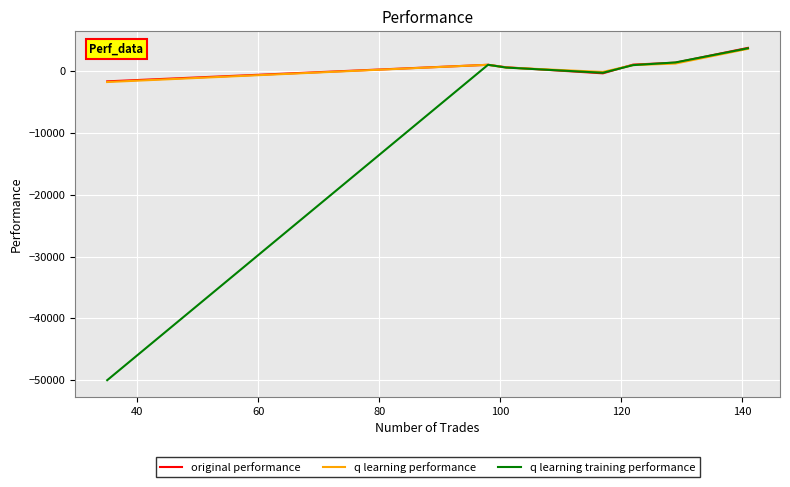

What is the highest value of the q learning performance series?

3599.6